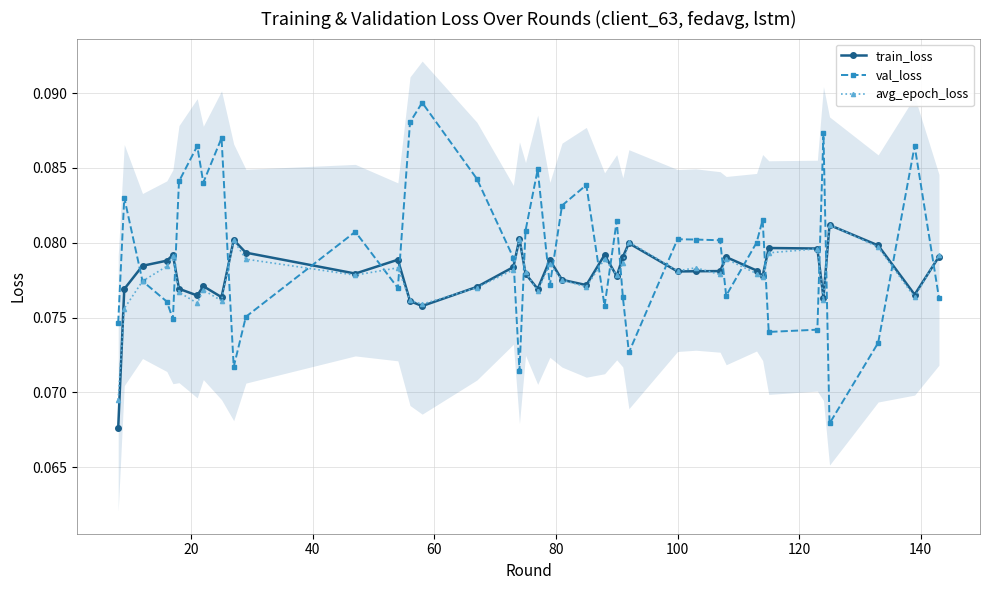

List the series in order of their peak value, highest first.

val_loss, avg_epoch_loss, train_loss